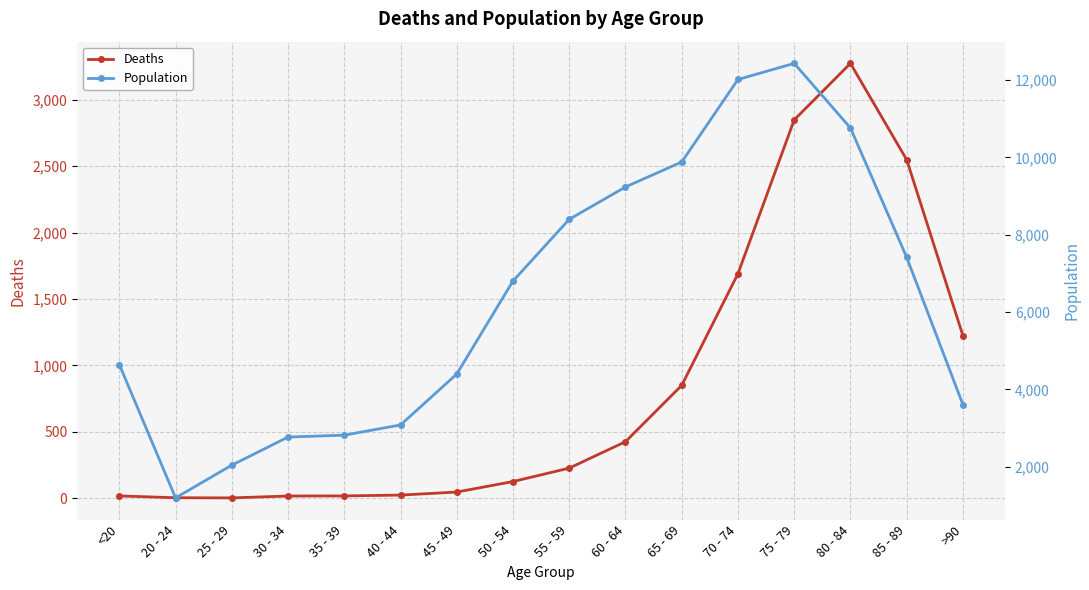

True or false: Population has a value of 9883 at 65 - 69.

True